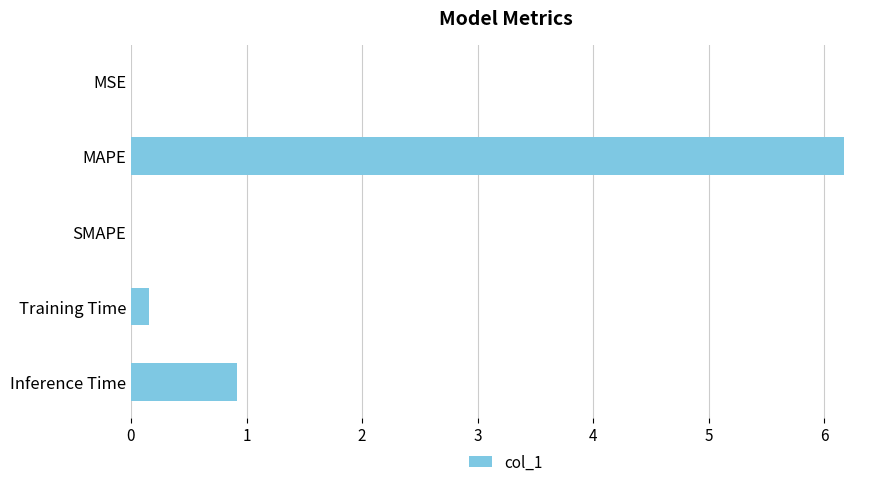

Between SMAPE and MAPE, which is larger?

MAPE